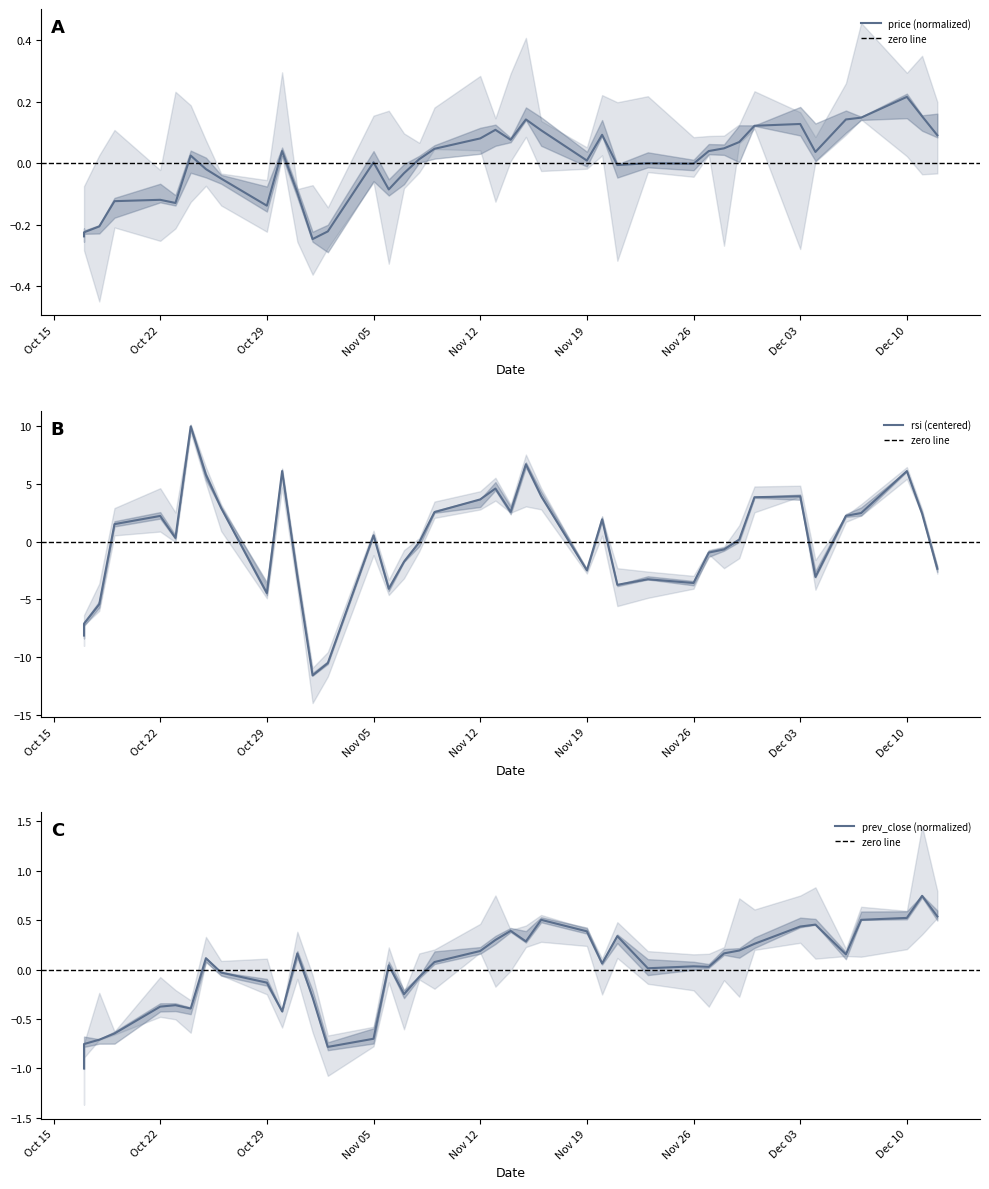

What are all the series names shown in the legend?

price, prev_close, rsi